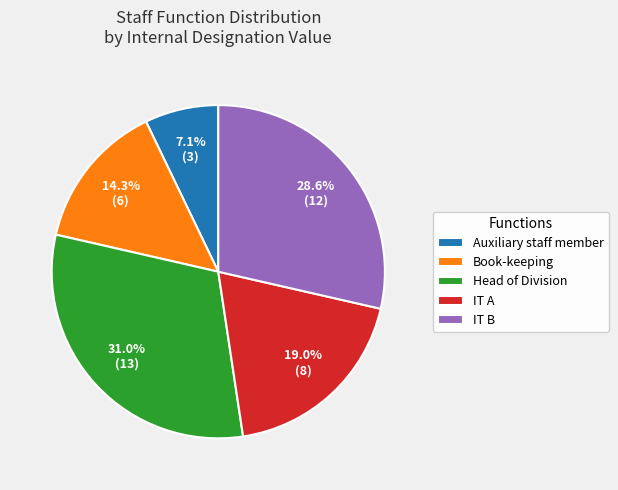

What percentage is the Head of Division slice, to the nearest percent?

31%